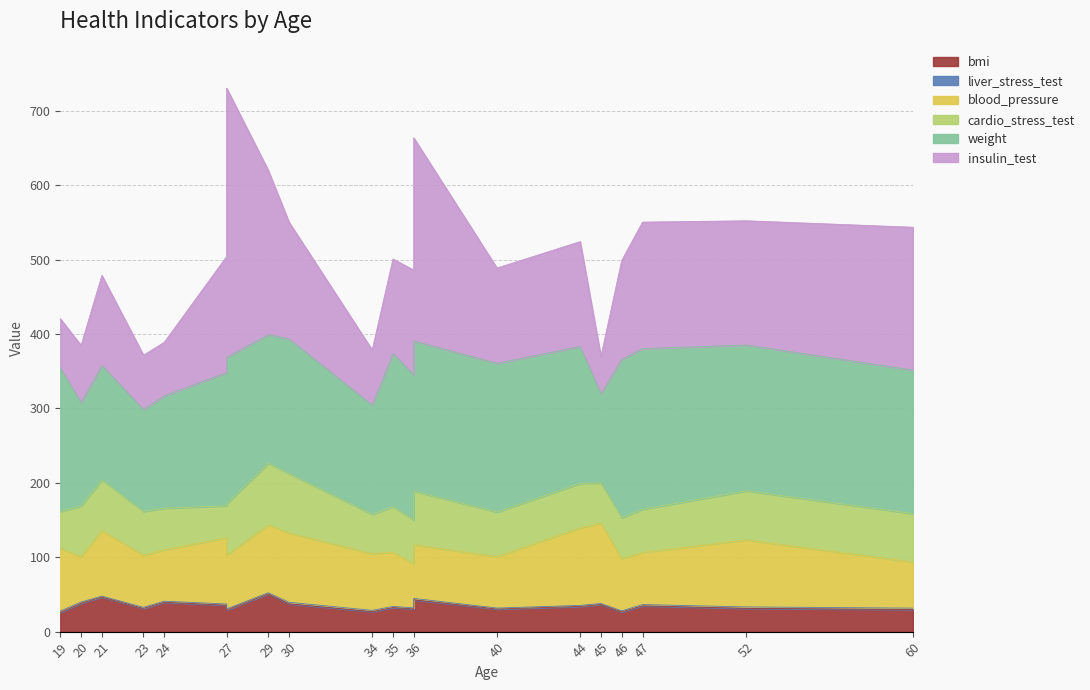

How many lines are shown in the chart?

6